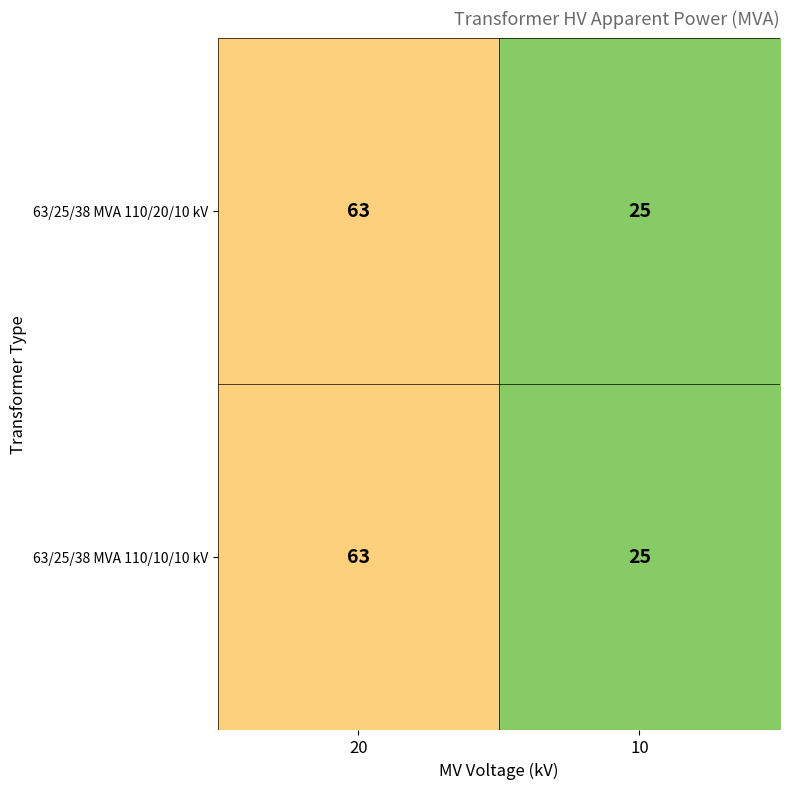

Rank the categories by 63/25/38 MVA 110/20/10 kV value from lowest to highest.

10, 20